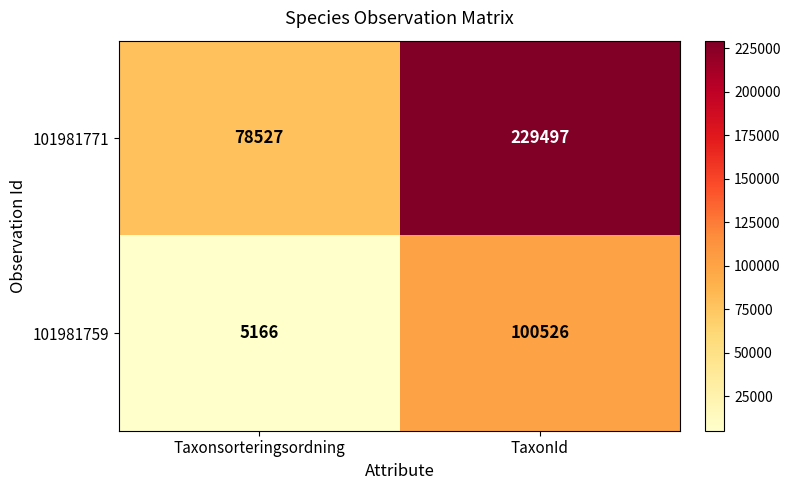

What is the greatest value displayed?

229497